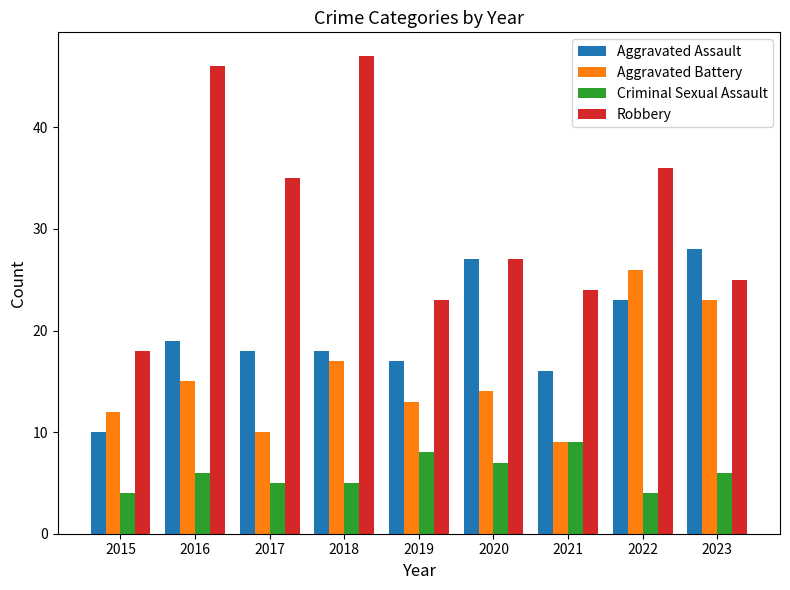

True or false: Robbery has a value of 46 at 2016.

True